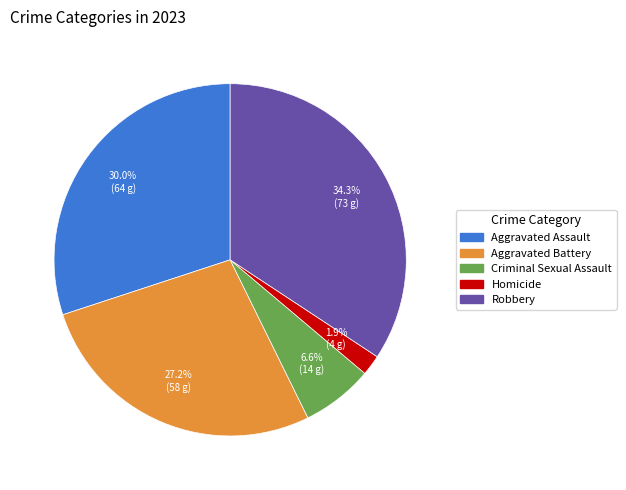

What is the largest slice in the pie chart?

Robbery